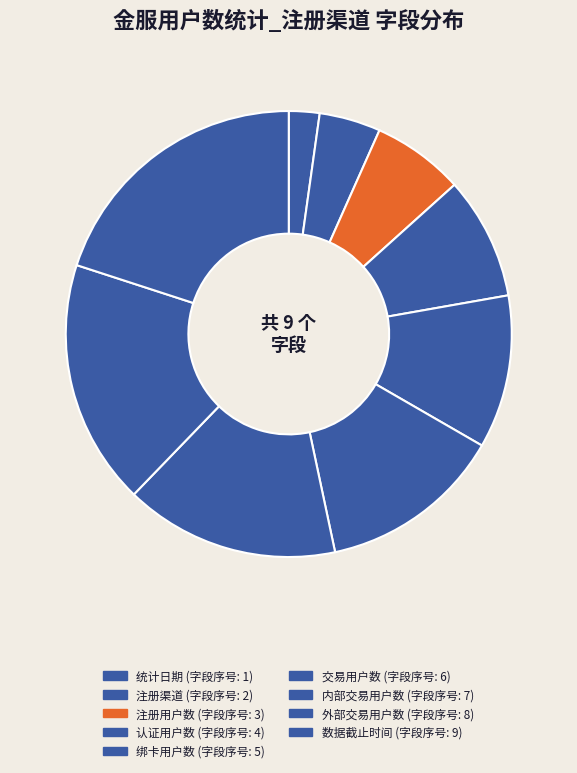

Rank the categories by value from highest to lowest.

数据截止时间, 外部交易用户数, 内部交易用户数, 交易用户数, 绑卡用户数, 认证用户数, 注册用户数, 注册渠道, 统计日期